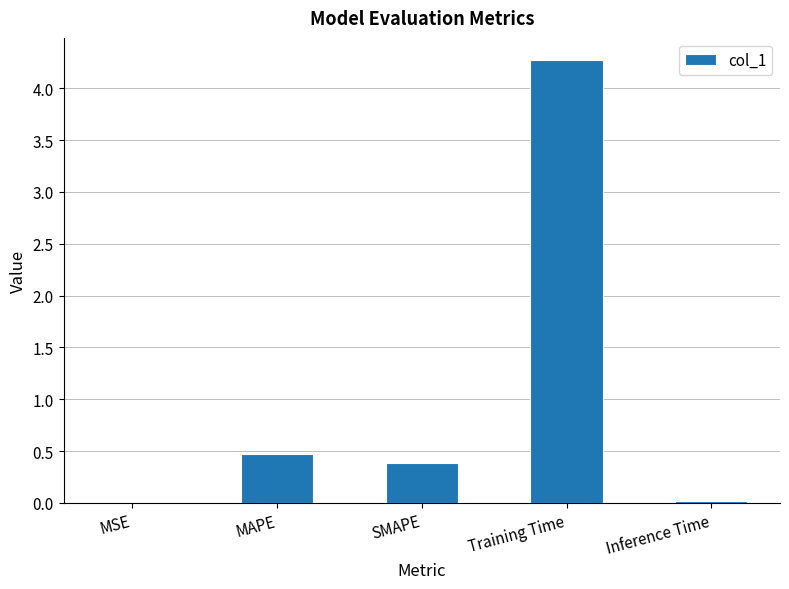

The chart shows a value of 0.0 at MSE. True or false?

True